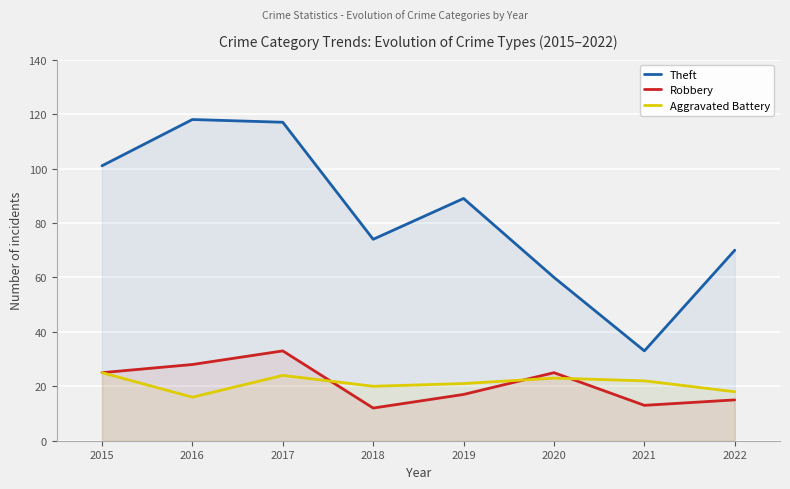

True or false: Theft has a value of 74 at 2018.

True